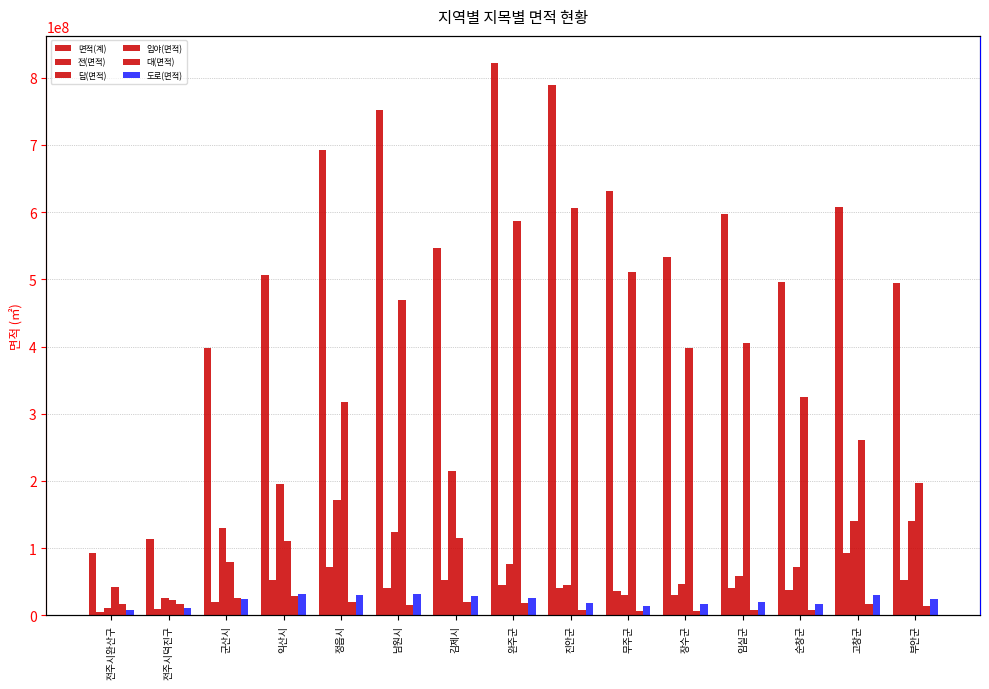

The value of 면적(계) at 남원시 is 752177155.9. True or false?

True